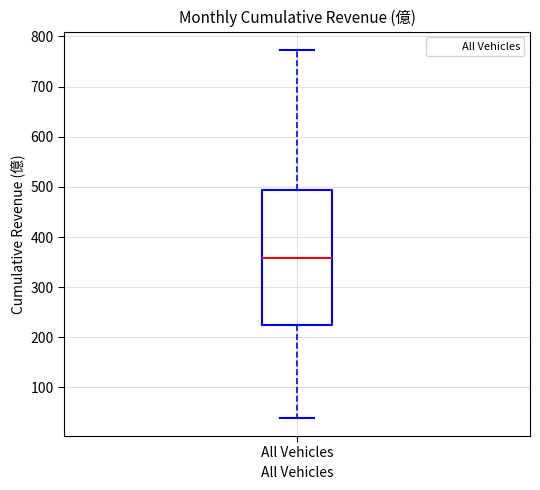

Where does the median line of the box for All Vehicles sit on the y-axis? The values are not printed on the chart, so give them approximately, as read against the axis.

360